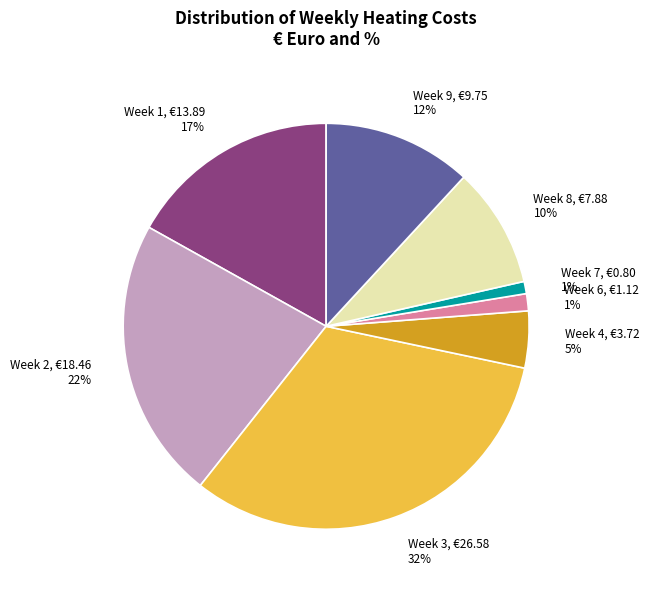

Combined, do Week 1 and Week 8 account for over 50%?

No